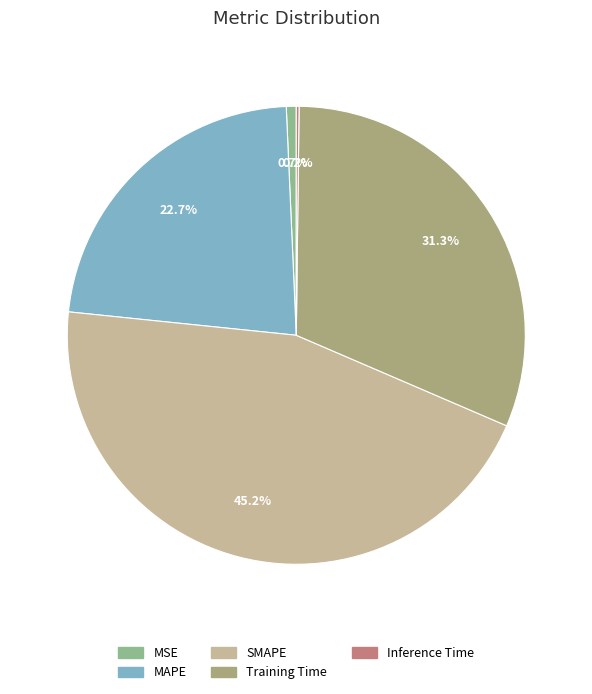

Rank the categories by value from lowest to highest.

Inference Time, MSE, MAPE, Training Time, SMAPE